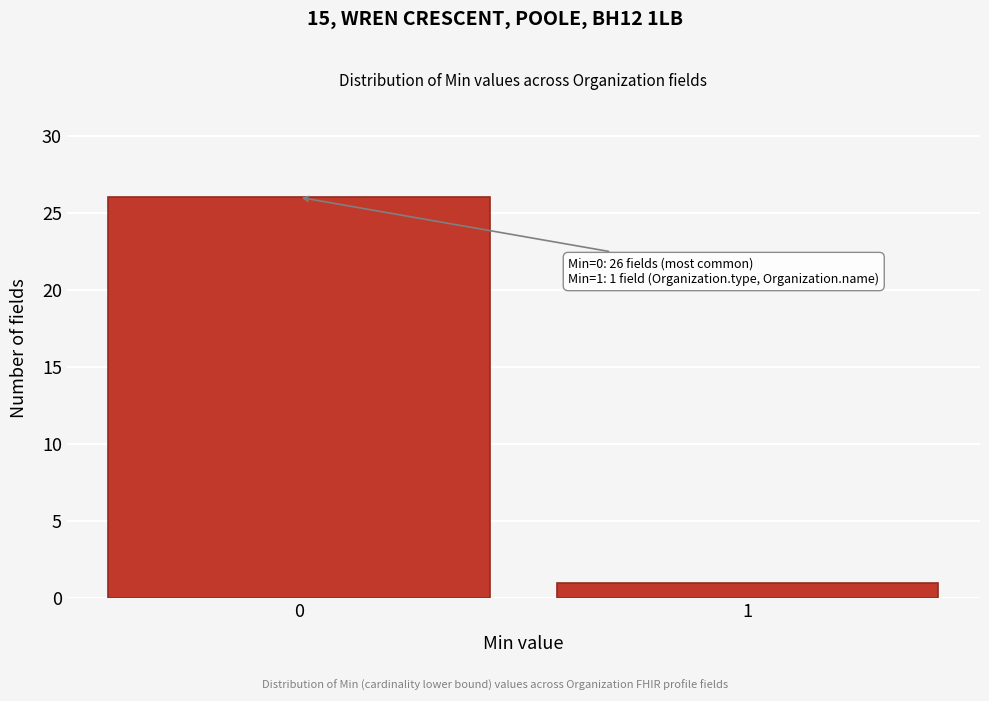

Reading left to right, list all the values displayed in this chart.

26	1